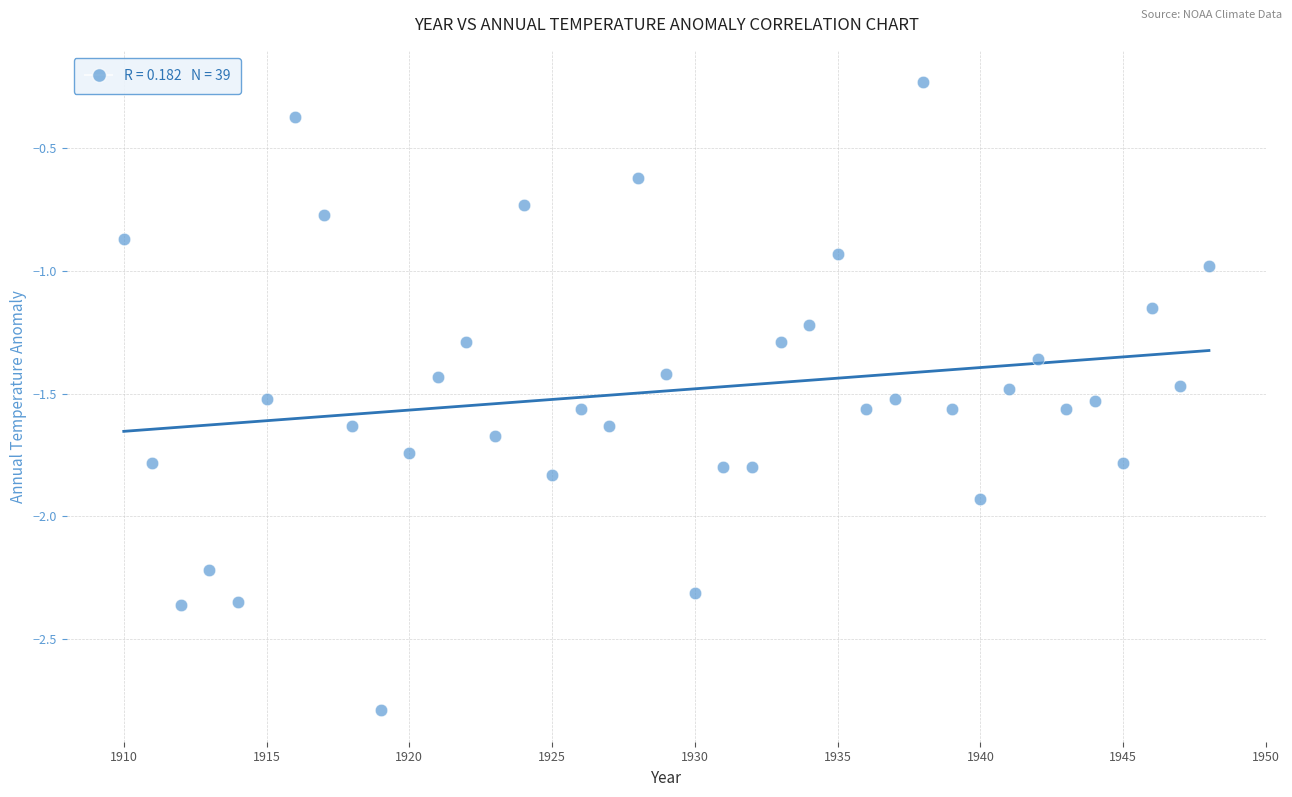

What is the range of X values (max minus min)?

38.0